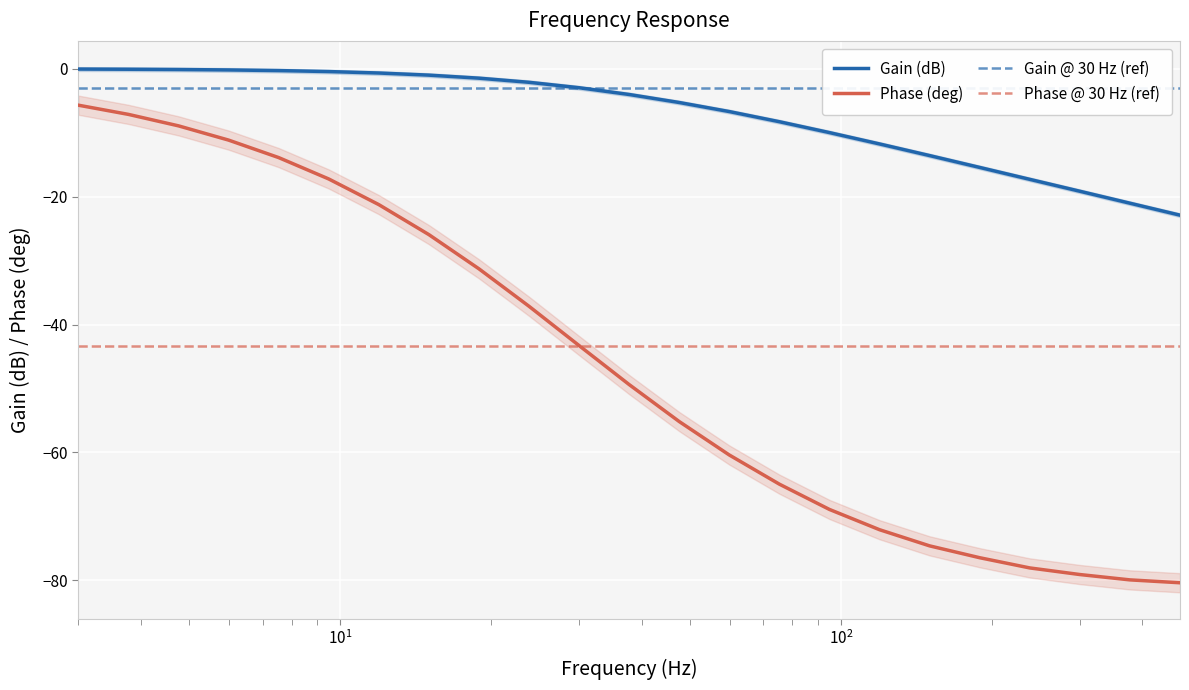

Reading left to right, extract all data points from this chart.

Gain (dB): -0.1	-0.1	-0.1	-0.2	-0.3	-0.4	-0.7	-1.0	-1.5	-2.1	-3.0	-4.0	-5.3	-6.7	-8.3	-10.0	-11.8	-13.6	-15.4	-17.3	-19.2	-21.0	-22.9
Phase (deg): -5.7	-7.1	-8.9	-11.2	-13.9	-17.2	-21.2	-25.9	-31.3	-37.1	-43.3	-49.4	-55.2	-60.4	-65.0	-68.9	-72.1	-74.6	-76.5	-78.0	-79.1	-79.9	-80.4